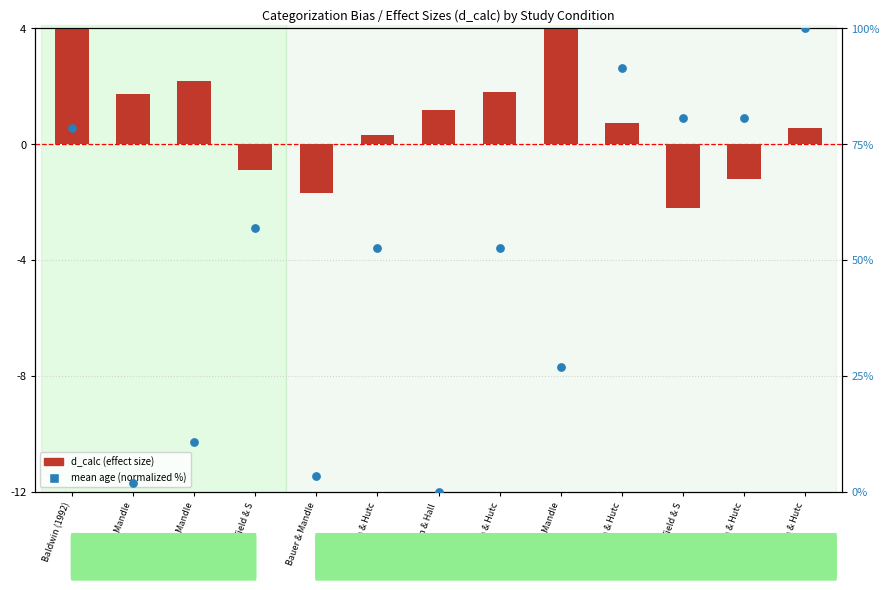

At which category is the sum across all series the highest?

Markman & Hutc